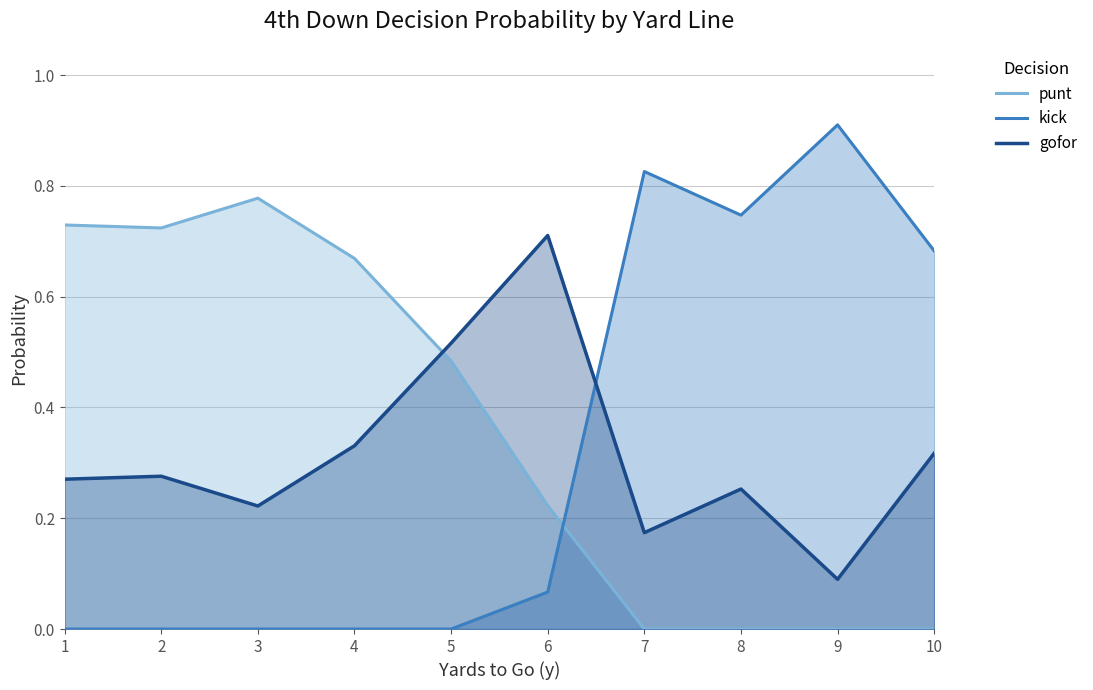

How many interior local peaks does the kick series have?

2